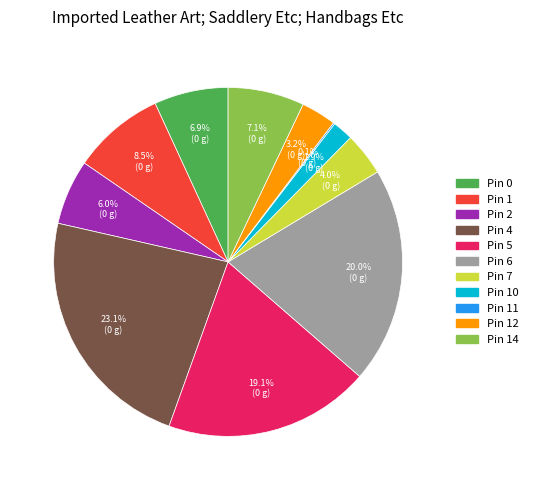

To the nearest percent, what is the difference between the largest and smallest slice percentages?

23%